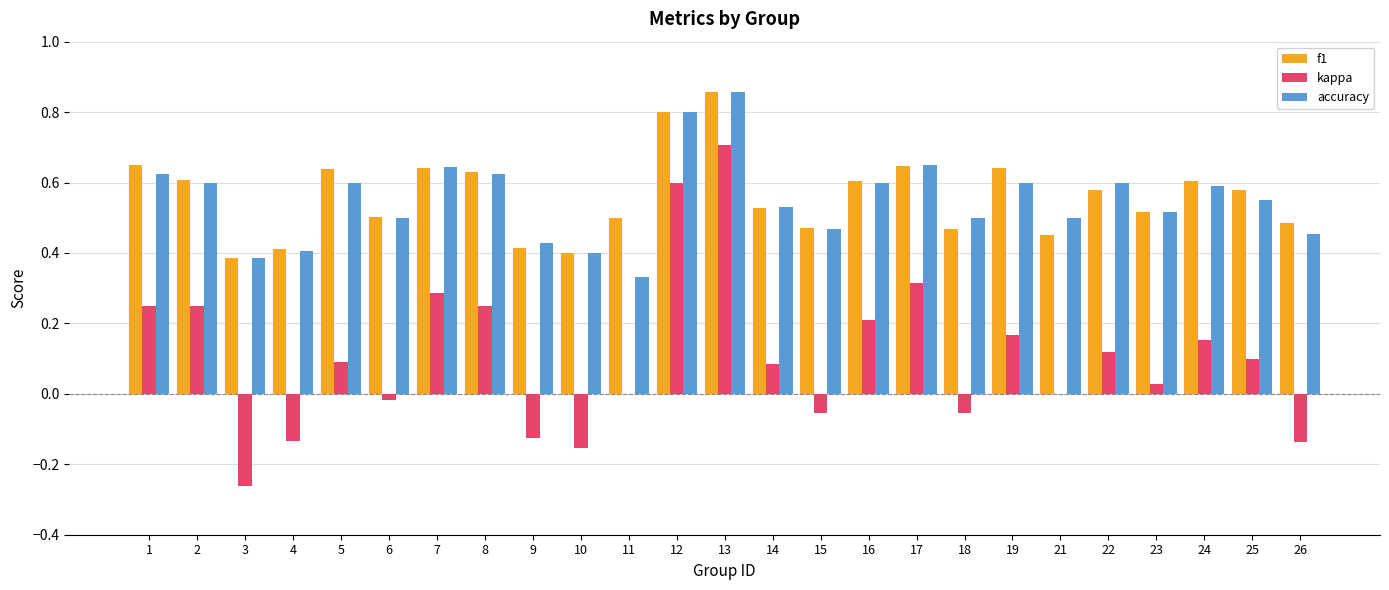

At which category is the sum across all series the highest?

13